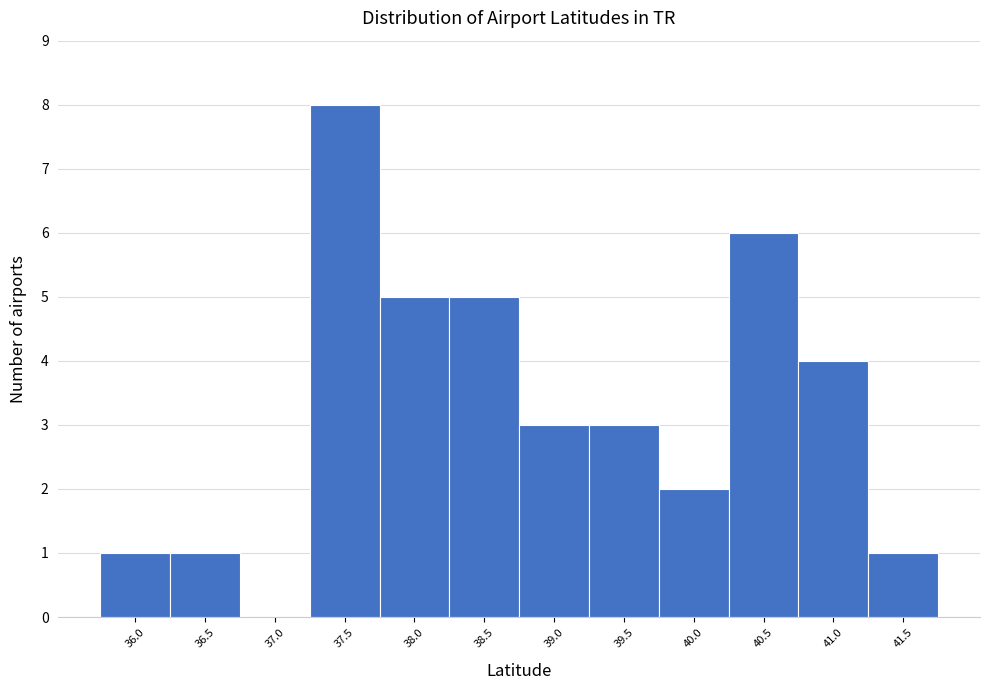

Reading left to right, transcribe all the data shown in this chart.

36.0=1	36.5=1	37.0=0	37.5=8	38.0=5	38.5=5	39.0=3	39.5=3	40.0=2	40.5=6	41.0=4	41.5=1